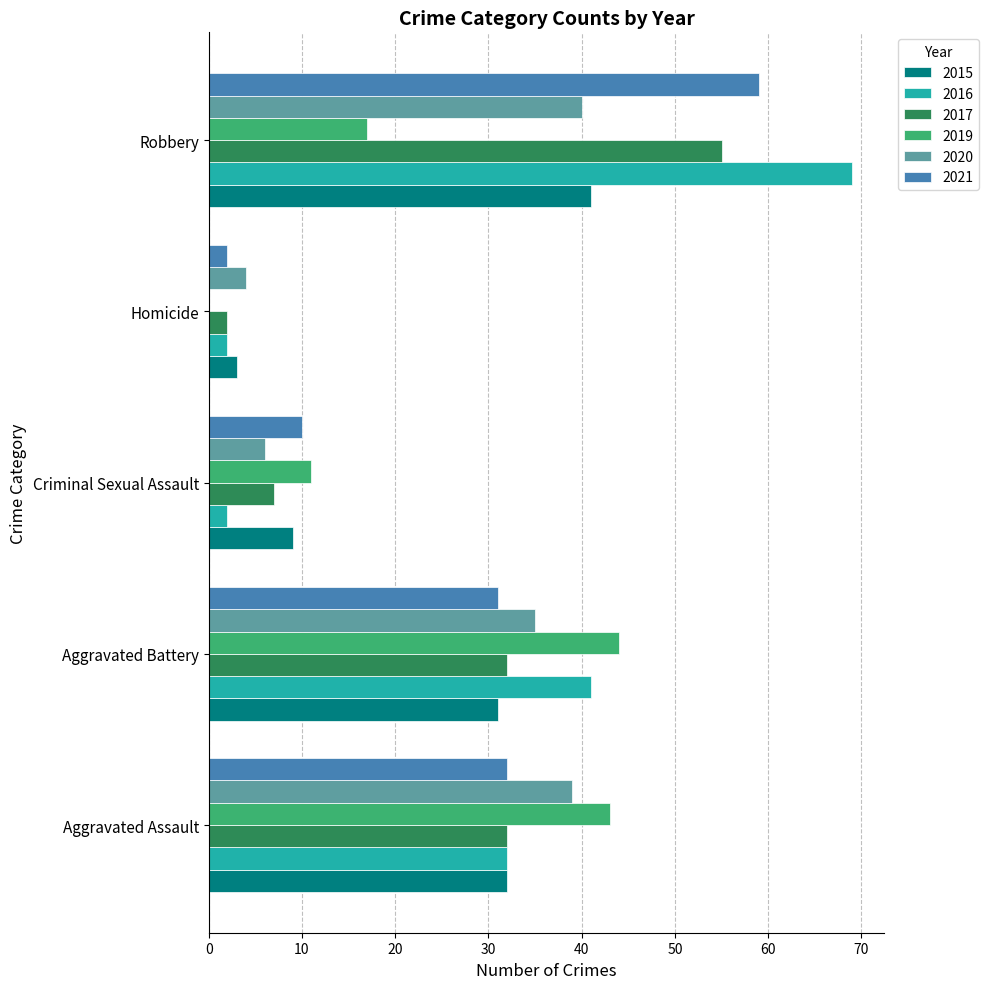

What is the greatest value displayed?

69